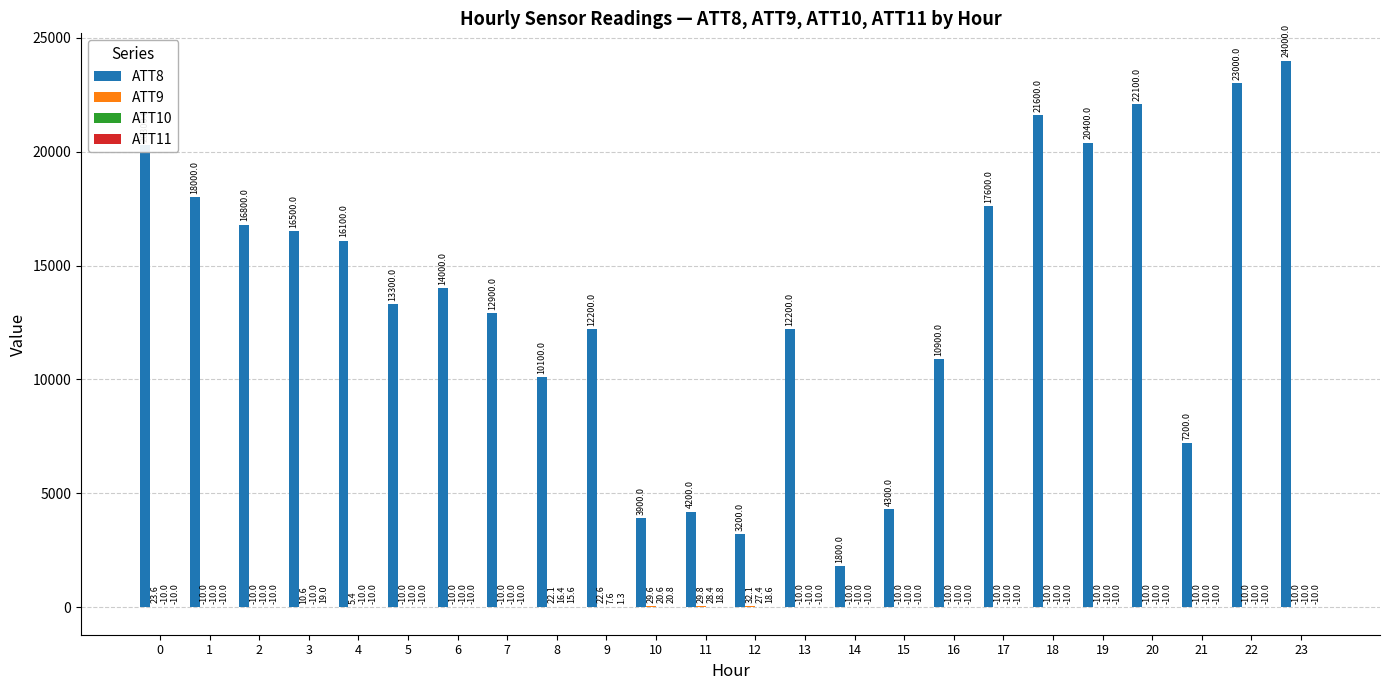

Which series has the largest total across all categories?

ATT8